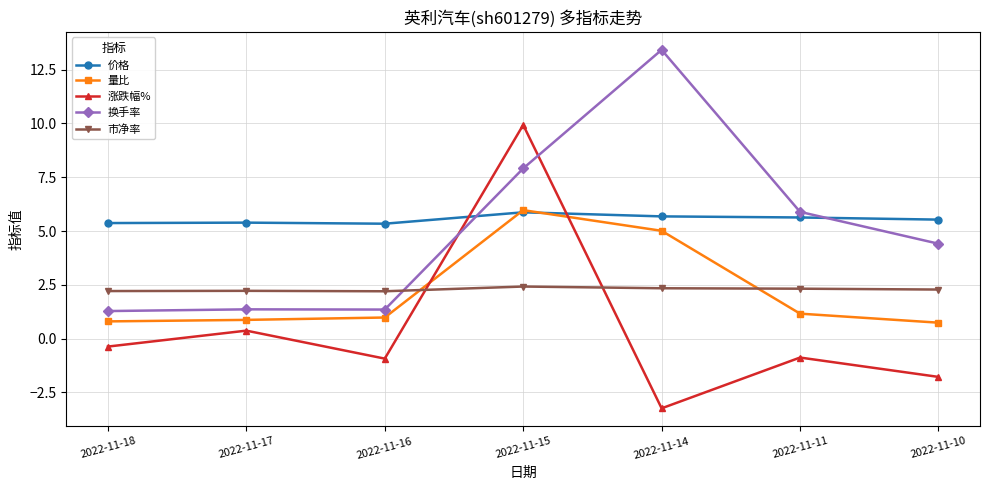

How many data points in 涨跌幅% are less than 0?

5